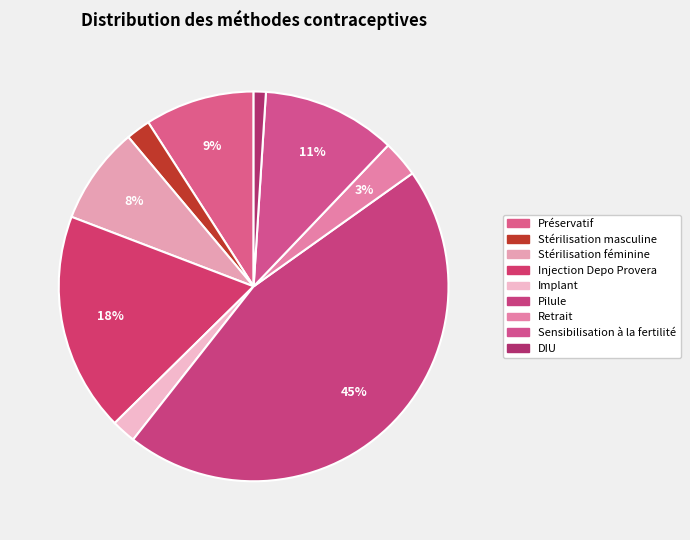

Which category has the smallest portion of the pie?

DIU